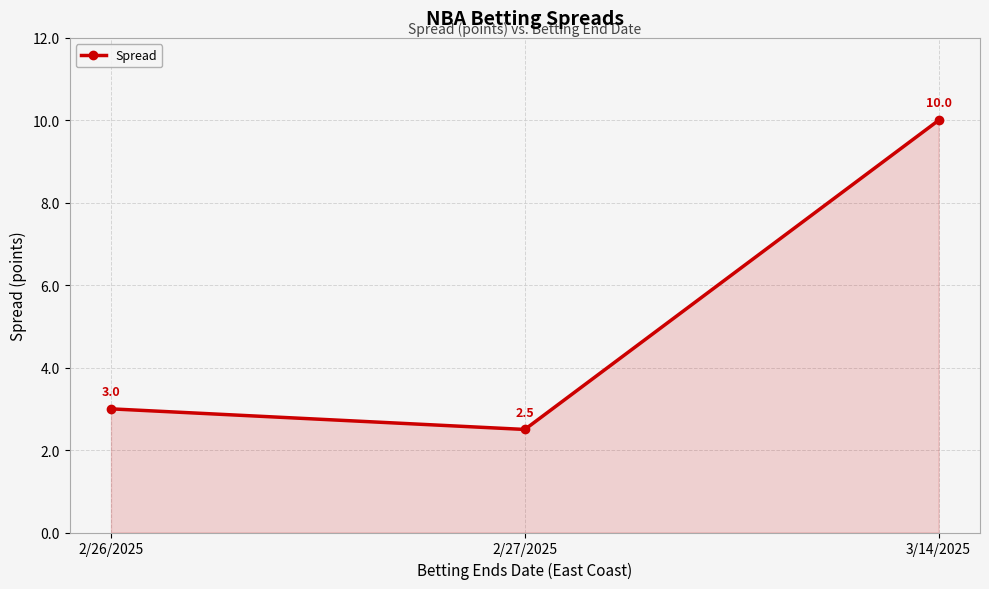

List the labels in order of value, smallest first.

2/27/2025, 2/26/2025, 3/14/2025